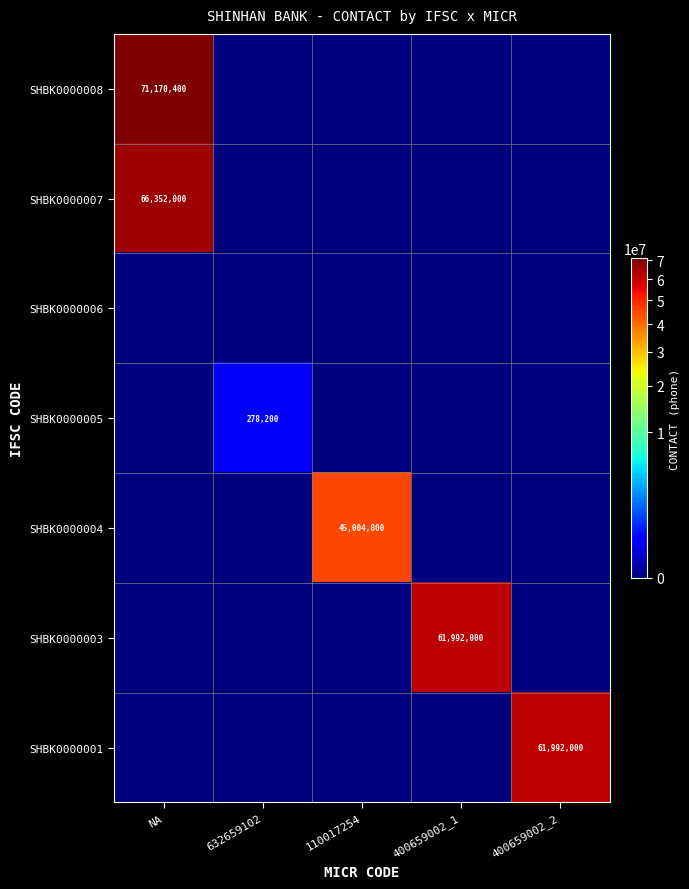

What is the spread (max minus min) of values at 110017254?

45004800